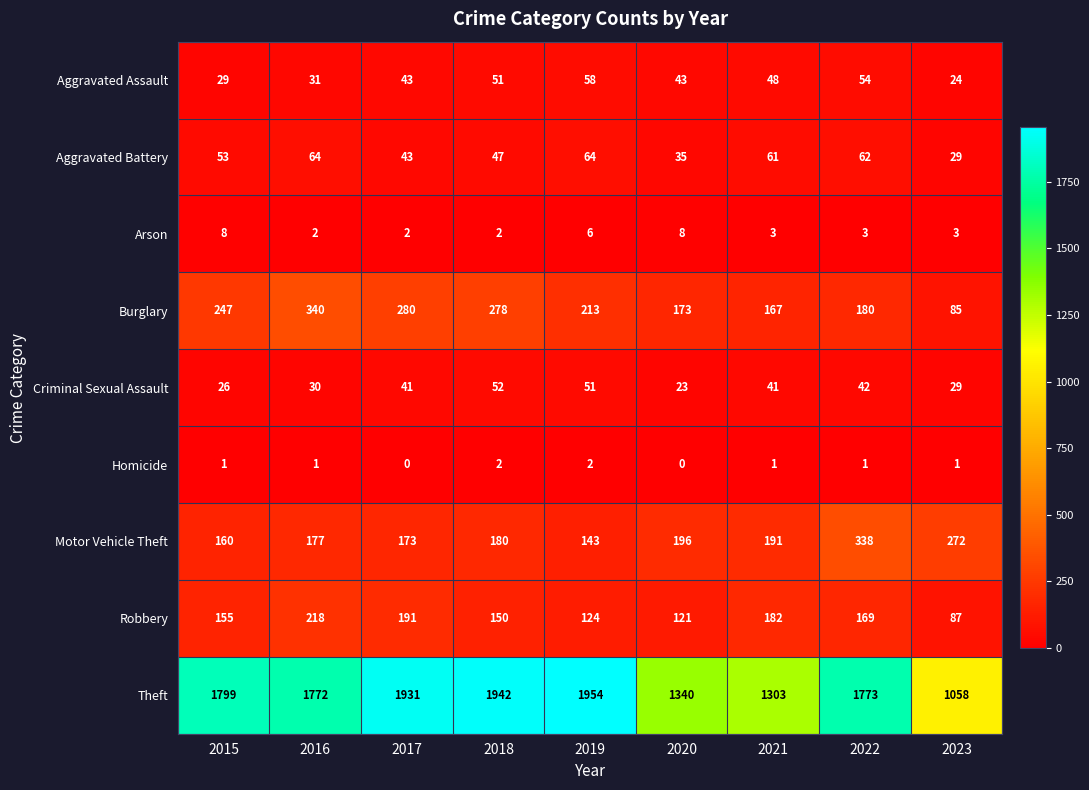

What is the approximate value of Motor Vehicle Theft at 2018, to the nearest 50?

200